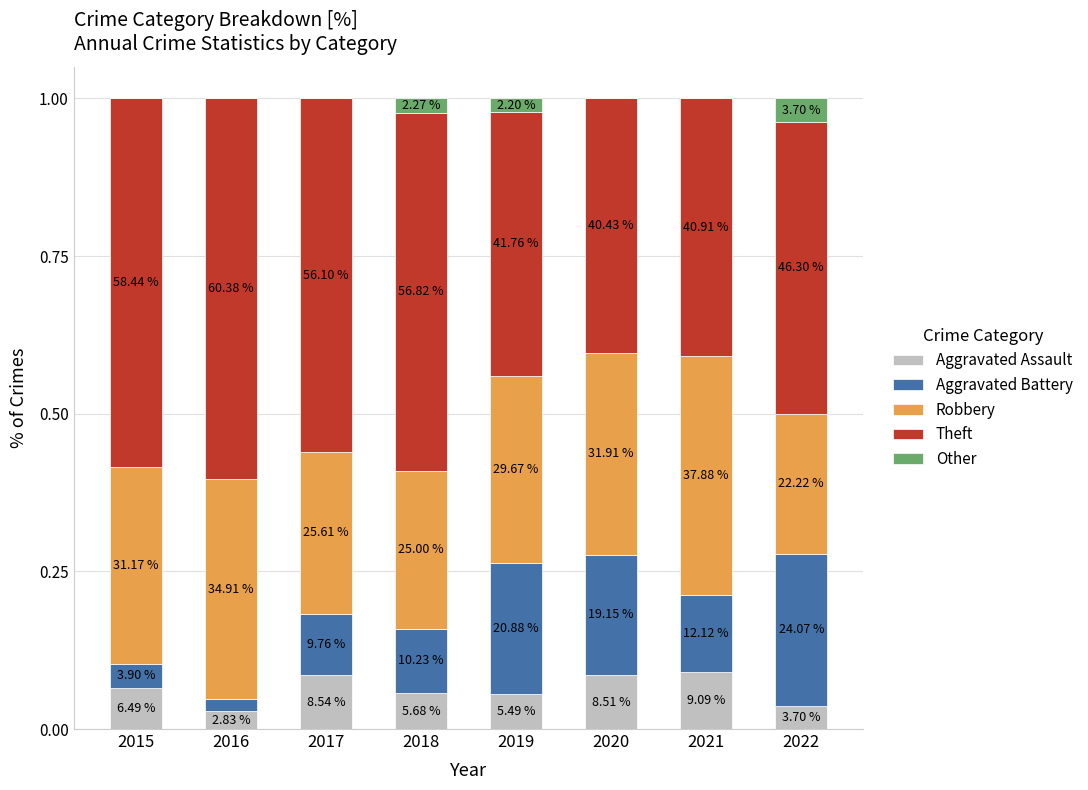

What are all the series names shown in the legend?

Aggravated Assault, Aggravated Battery, Robbery, Theft, Other